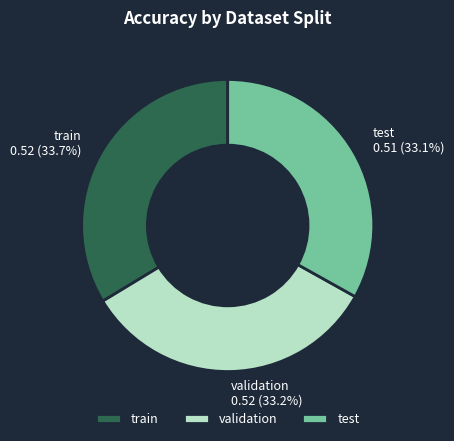

Is test the majority of the pie?

No